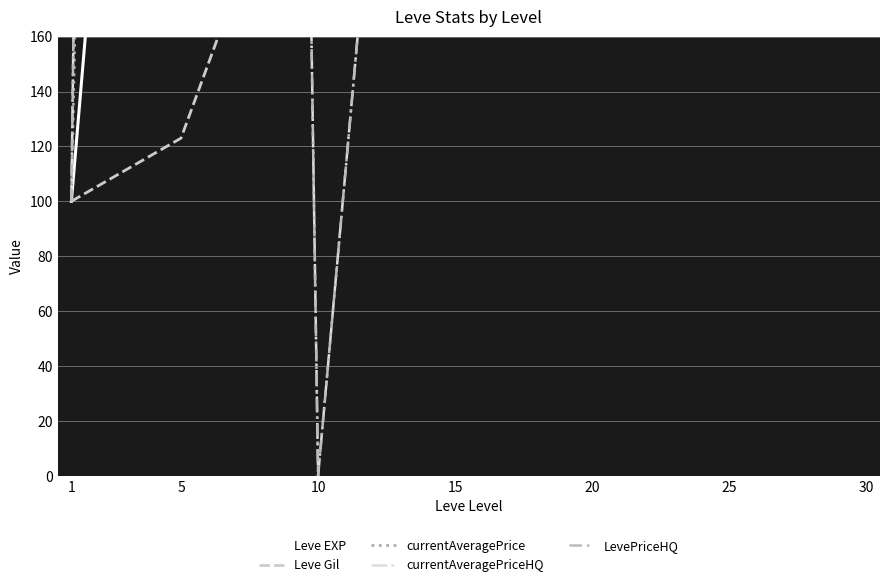

Is this an area chart (filled region under the line)?

No